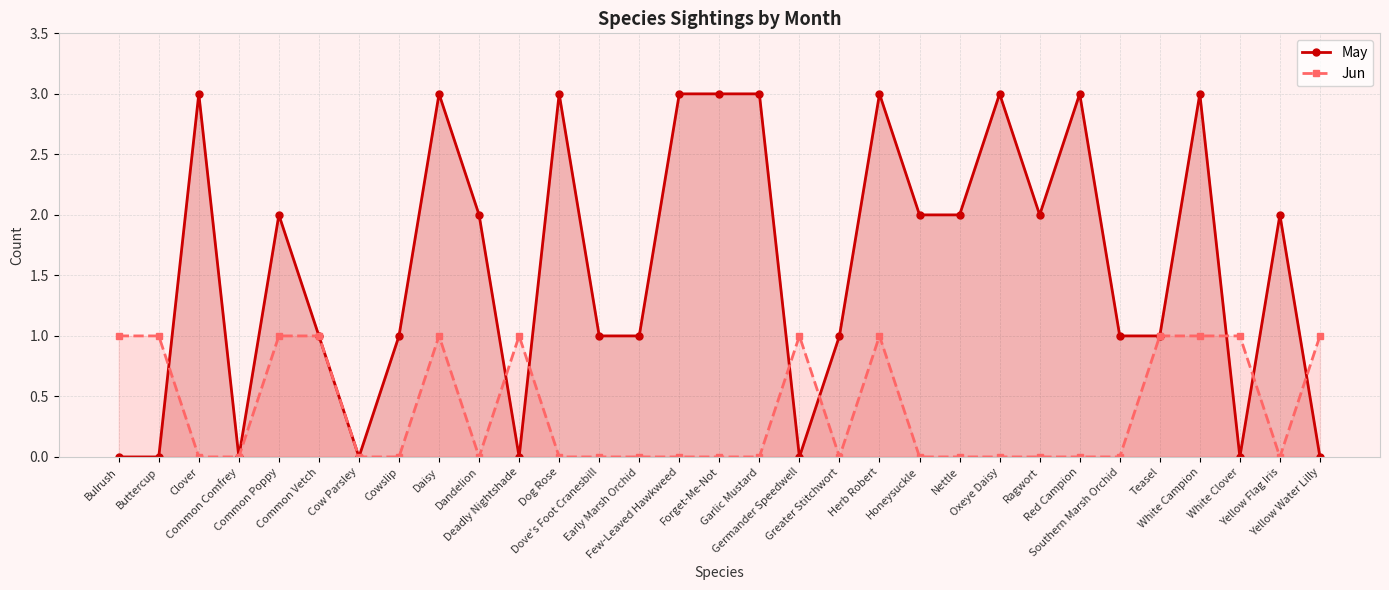

What is the average value of the May series?

2